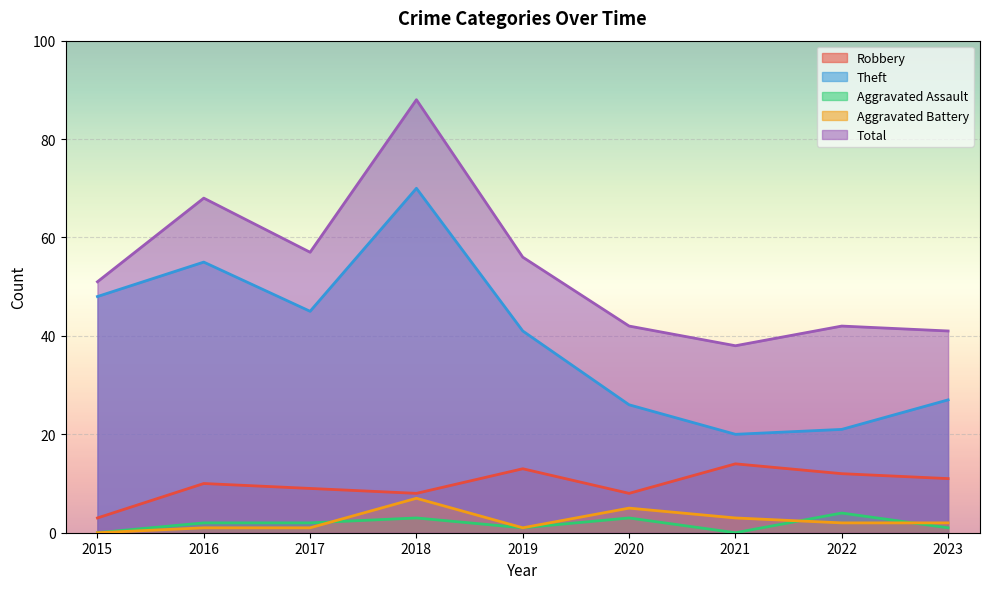

What is the sum of all Aggravated Battery values?

22